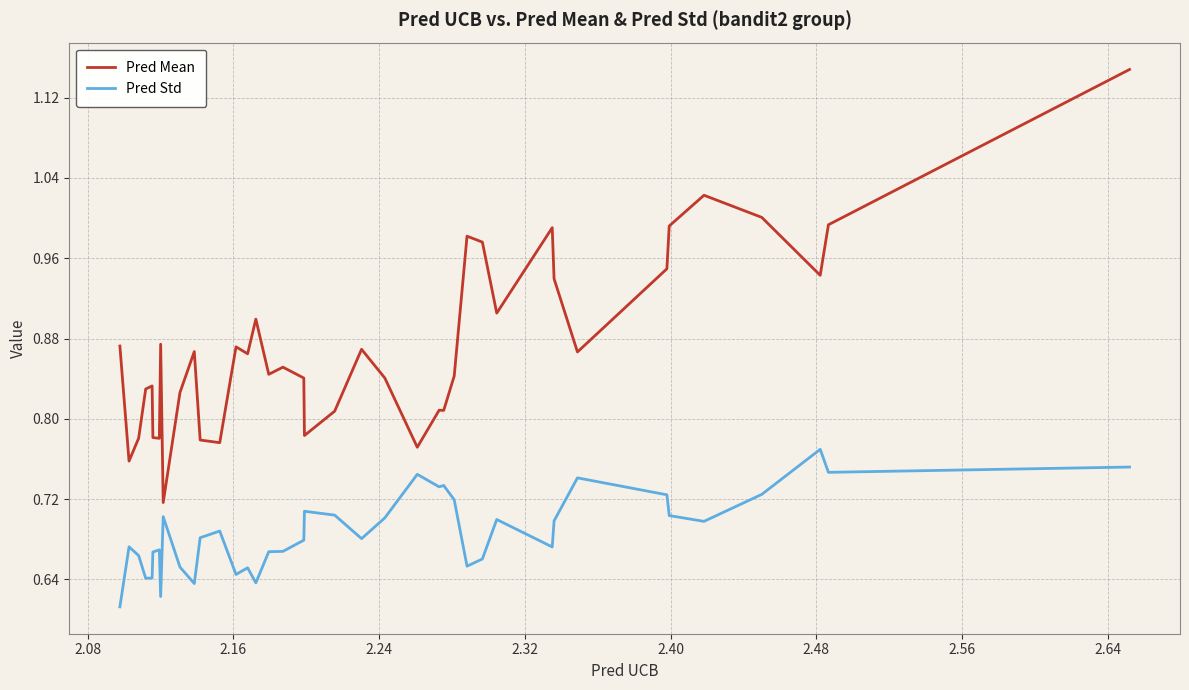

Rank the series by their average value, from highest to lowest.

Pred Mean, Pred Std